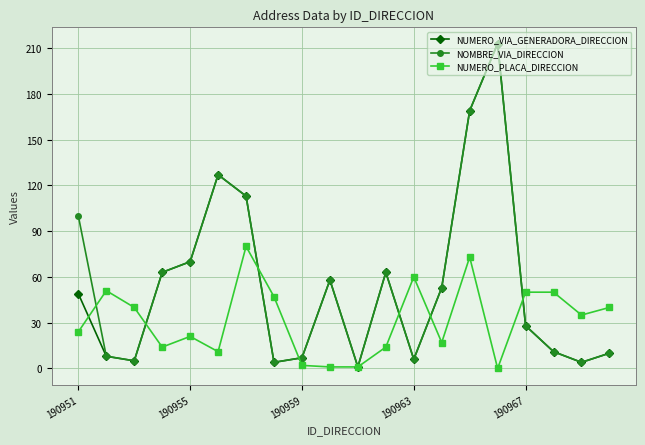

What is the greatest value displayed?

213